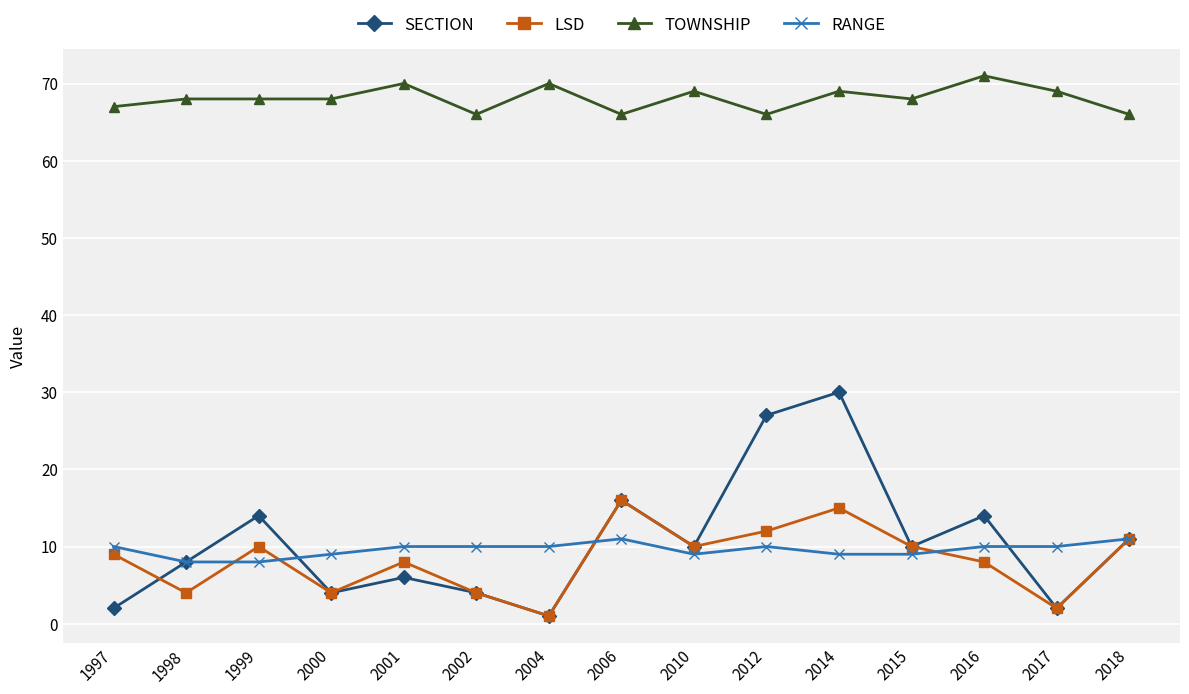

True or false: TOWNSHIP has a value of 70 at 2004.

True